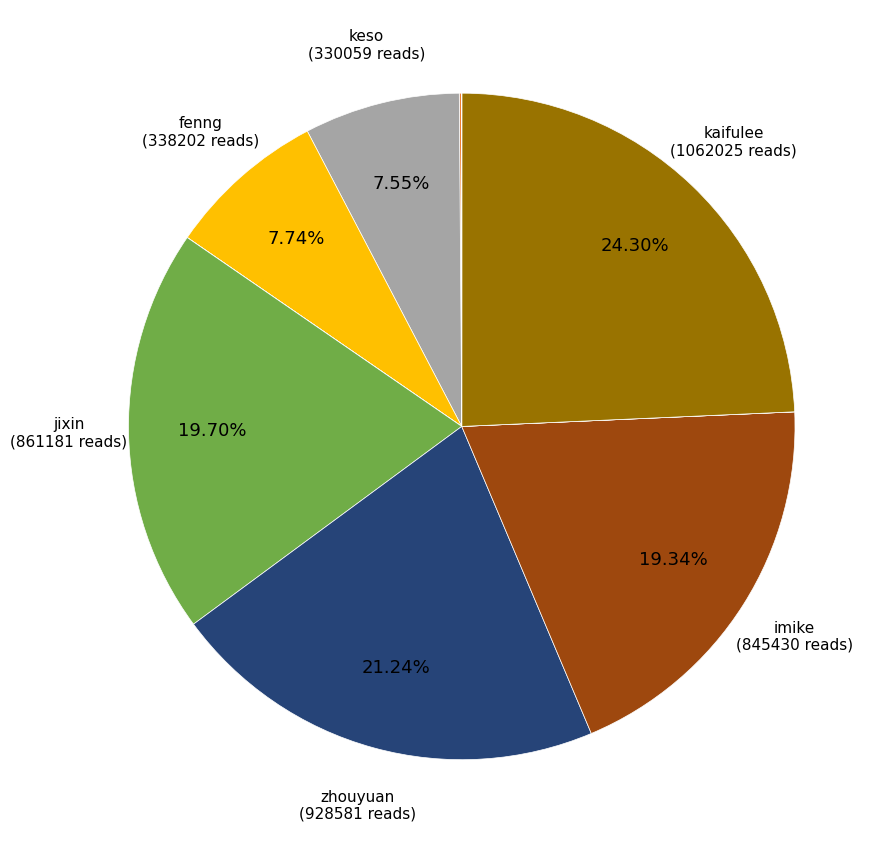

How many slices are in this pie chart?

11